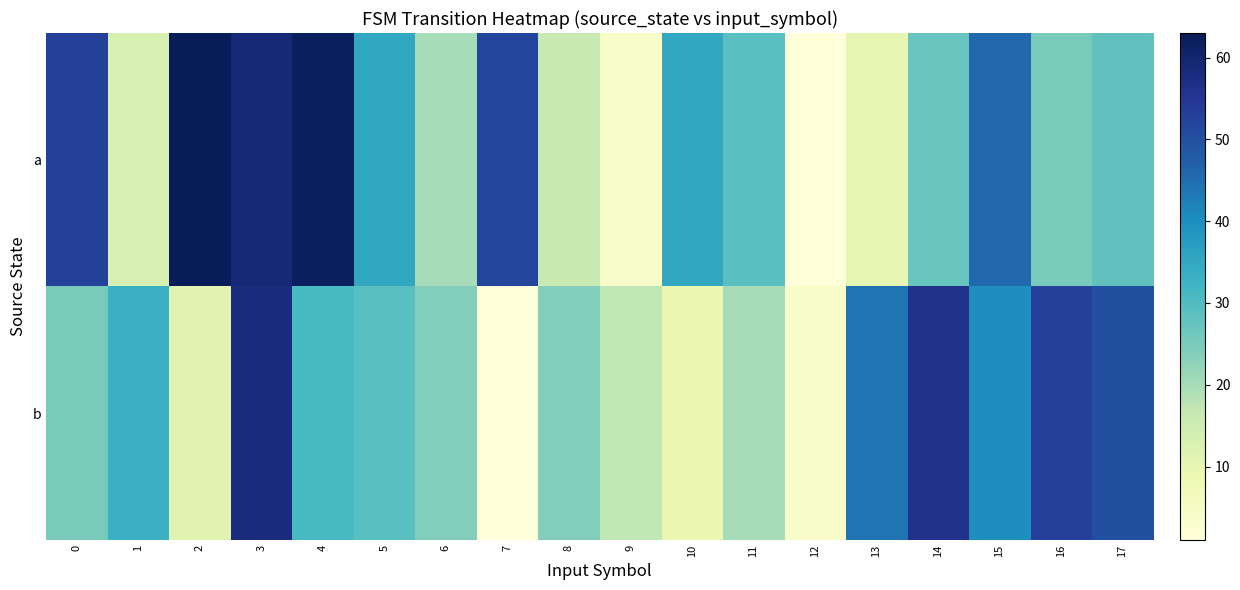

Rank the series at 12 from lowest to highest value.

a, b